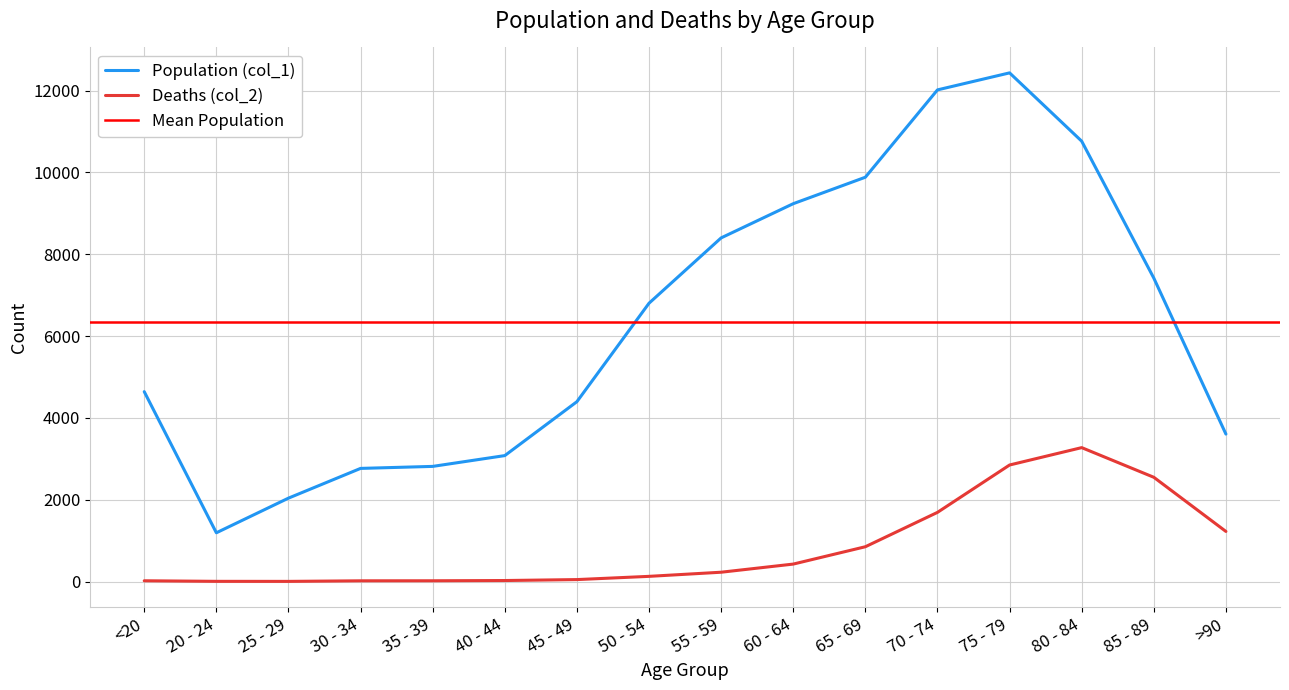

At which label is Deaths (col_2) closest to 1638?

70 - 74